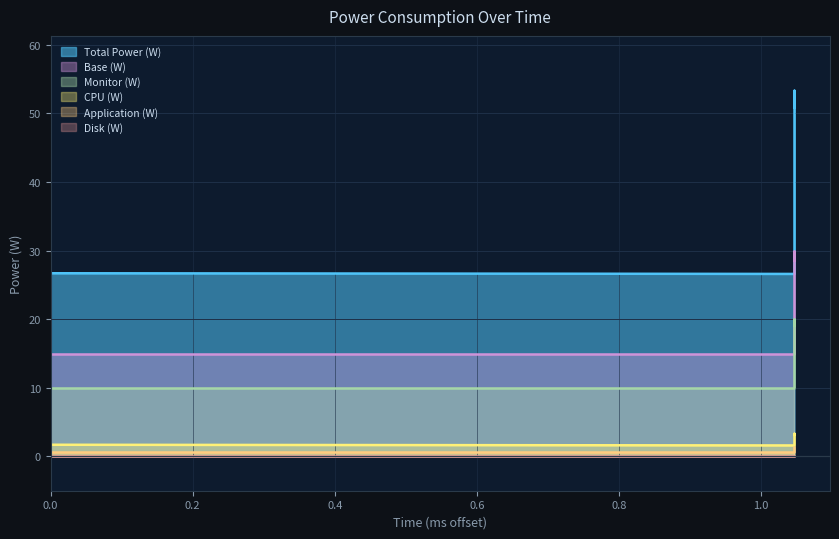

Which series changed the most between 0 and 1.047?

CPU (W)